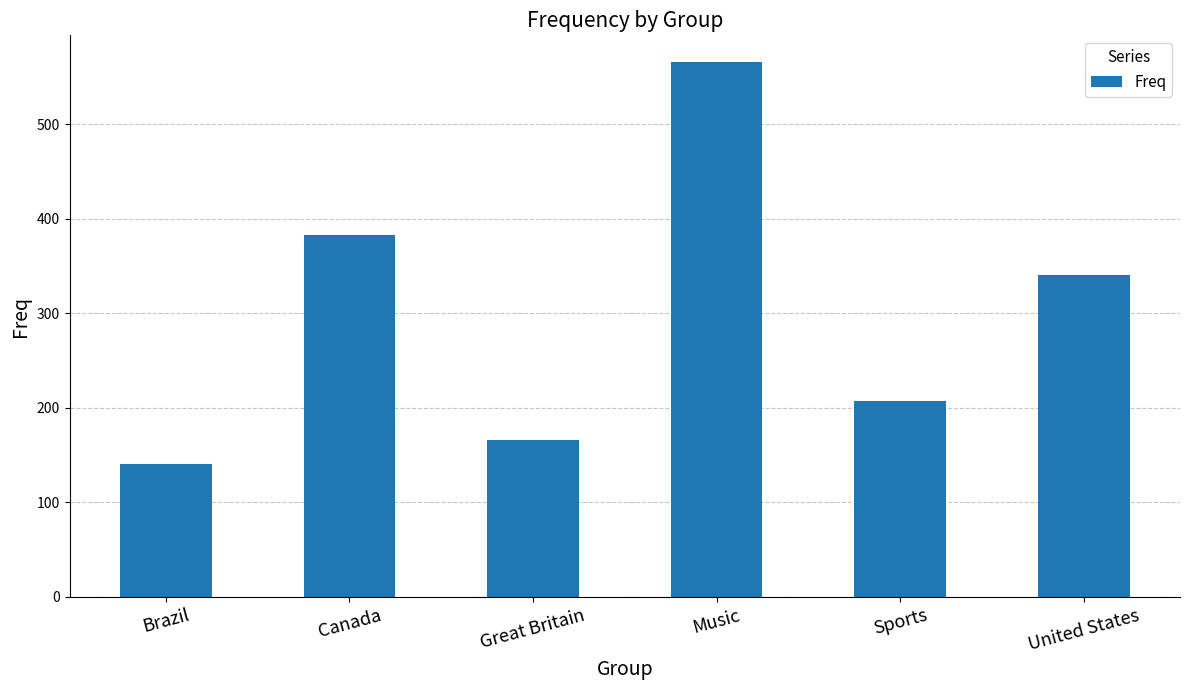

Is it true that the value at Music is 156?

False